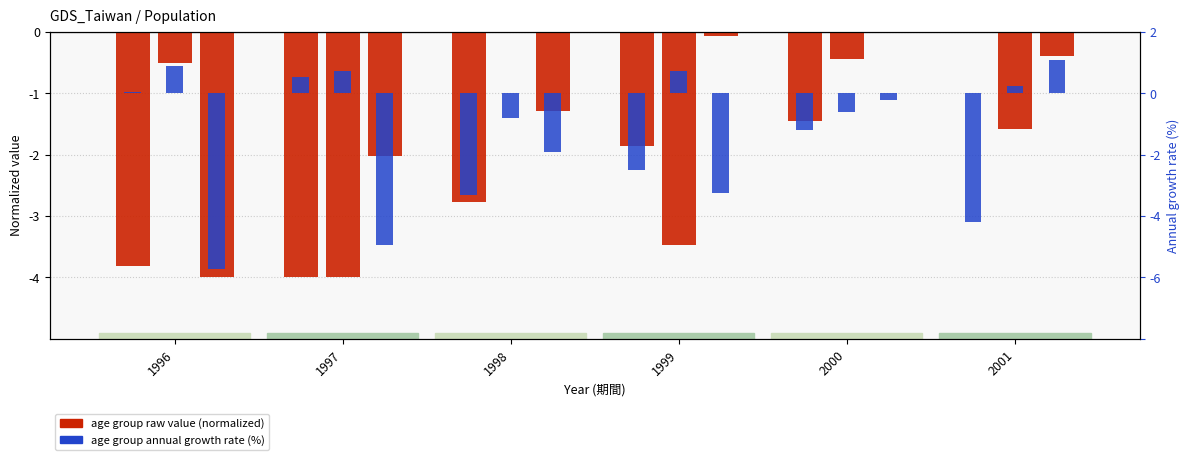

What is the value of the 10~14歲_年增率(%) bar at the 1st from the left?

-5.7